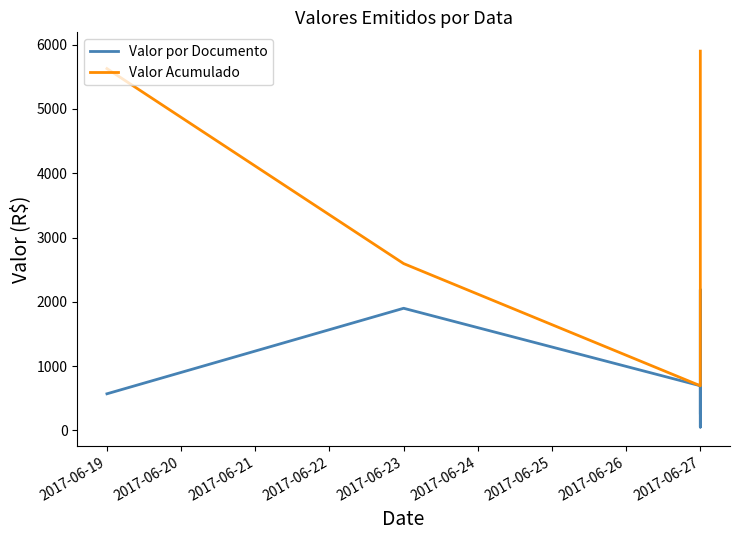

What is the difference between the highest and lowest values at 2017-06-22?

2594.9